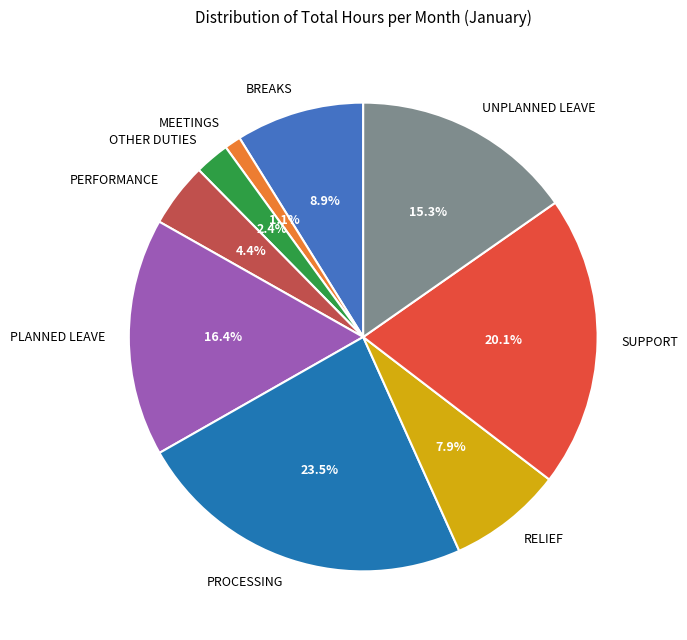

Is it true that BREAKS is 9% of the pie?

True